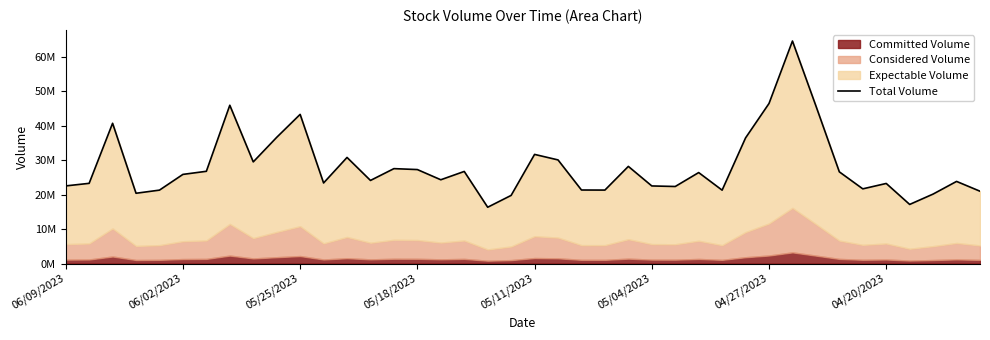

Between 20 and 26, which is larger?

20